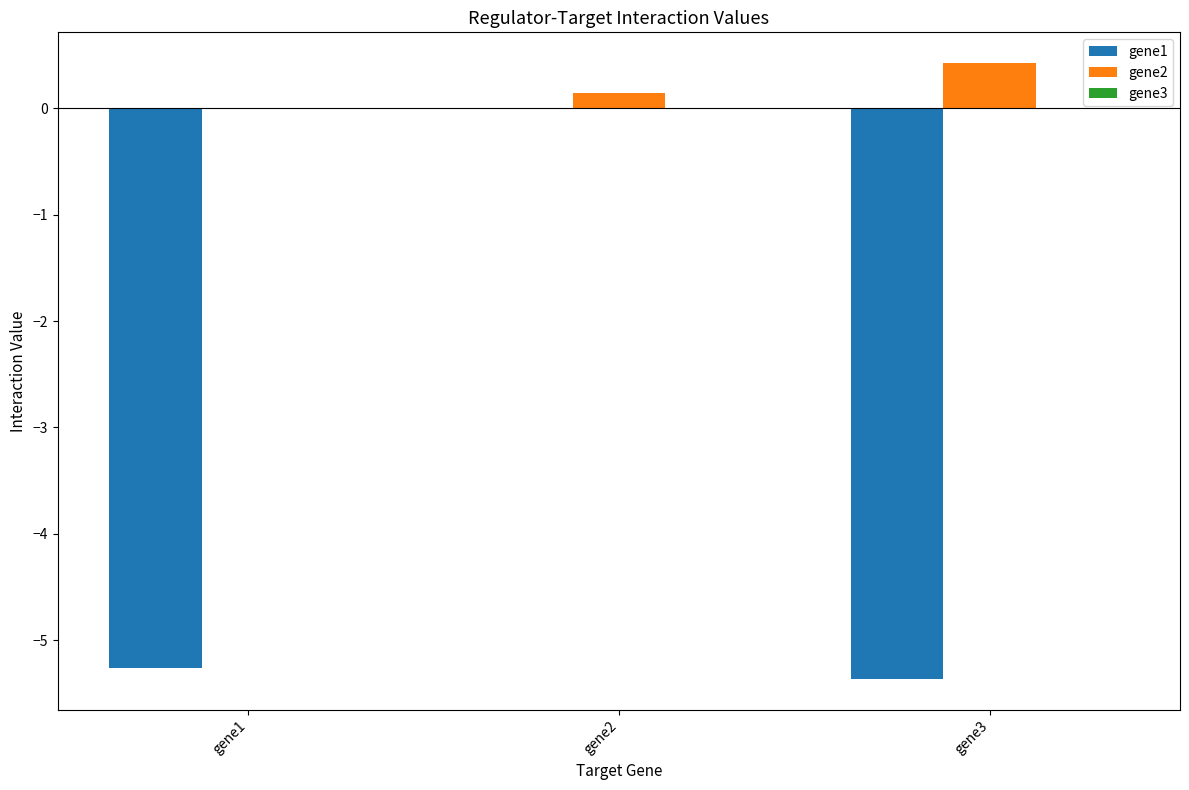

What is the sum of the gene2 values at gene1 and gene3?

0.4